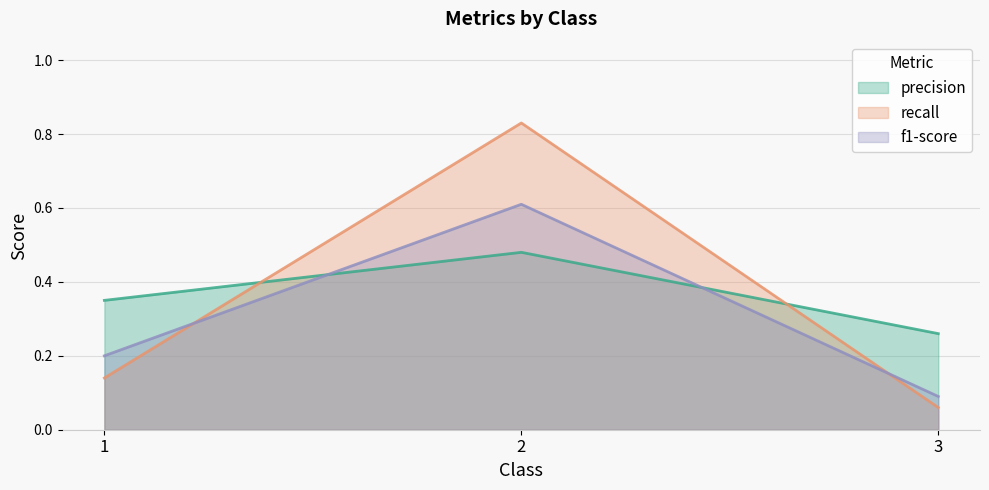

Which has a higher value, 2 or 3?

2